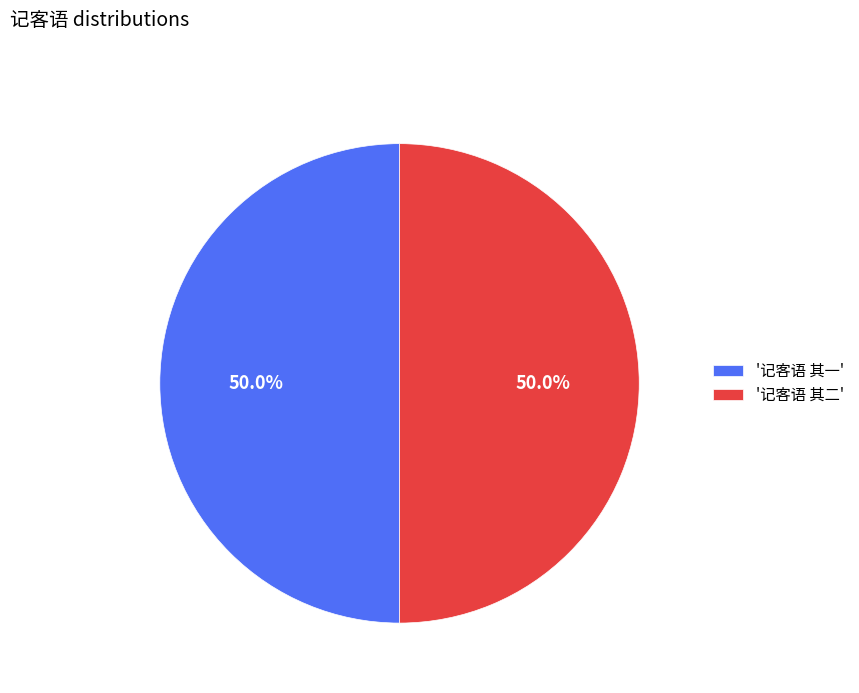

Approximately how many times larger is the value at '记客语 其一' compared to '记客语 其二'?

1.0